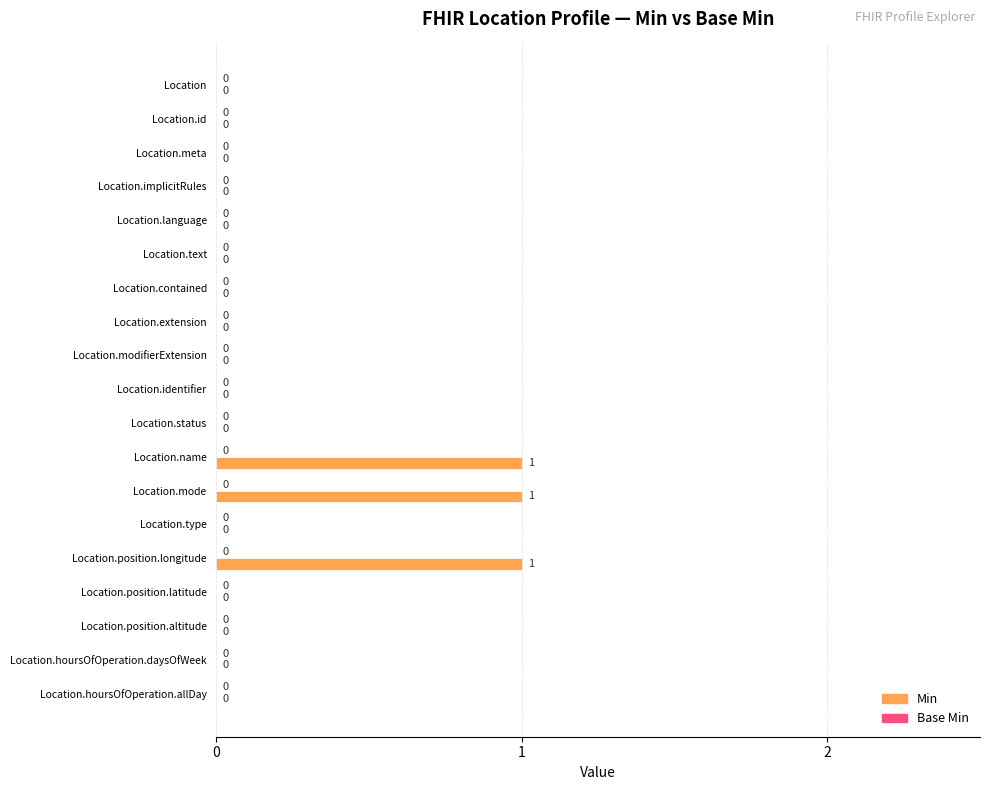

Are the bars horizontal?

Yes